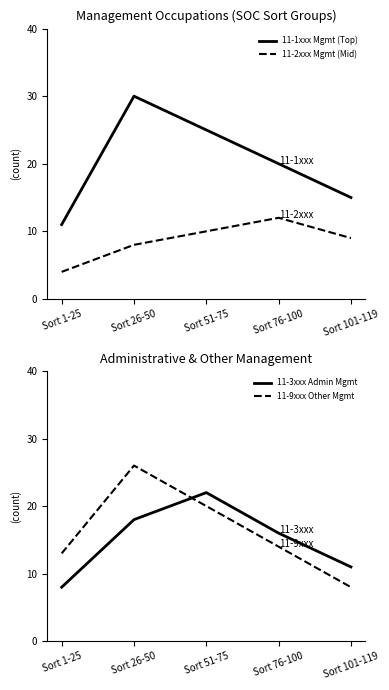

After their last crossing, which series has the higher values: 11-3xxx Admin Mgmt or 11-9xxx Other Mgmt?

11-3xxx Admin Mgmt